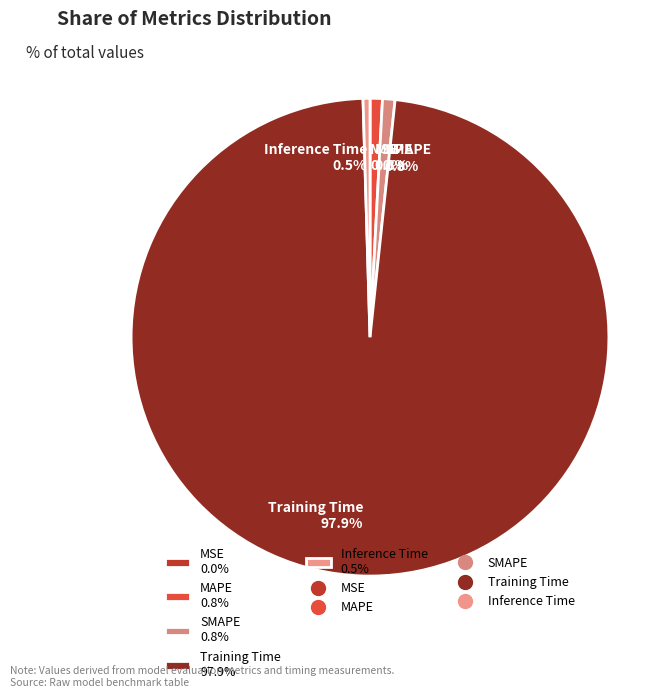

What is the total percentage of SMAPE 0.8% and Inference Time 0.5%?

1.3%